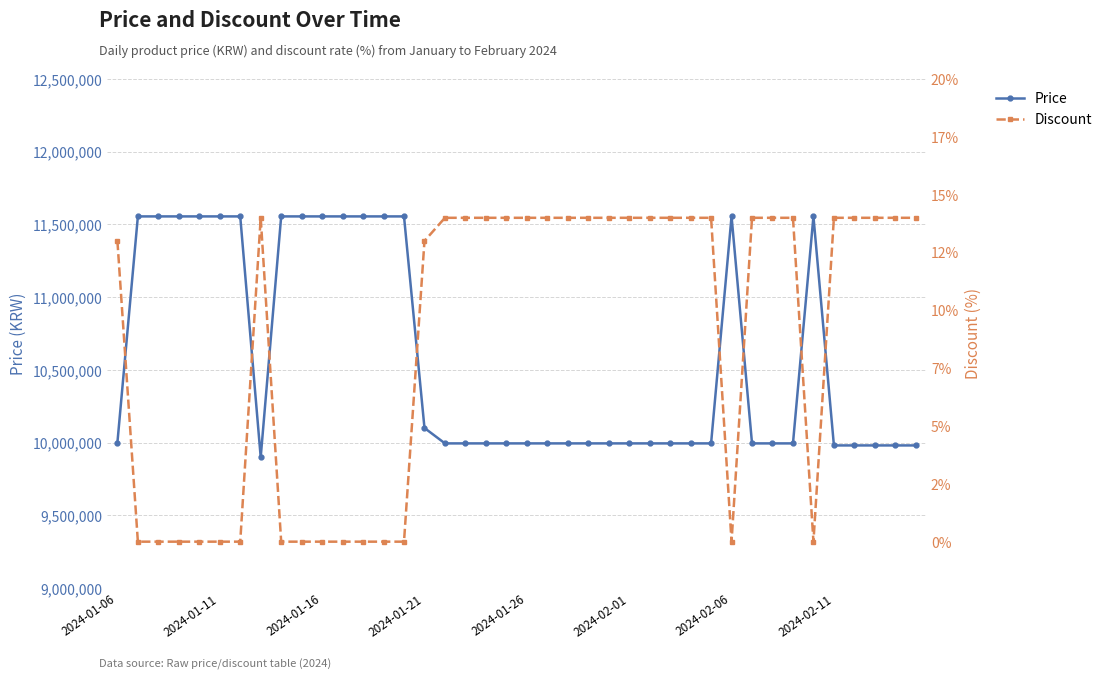

What is the difference between the second highest and second lowest values in the Discount series?

14